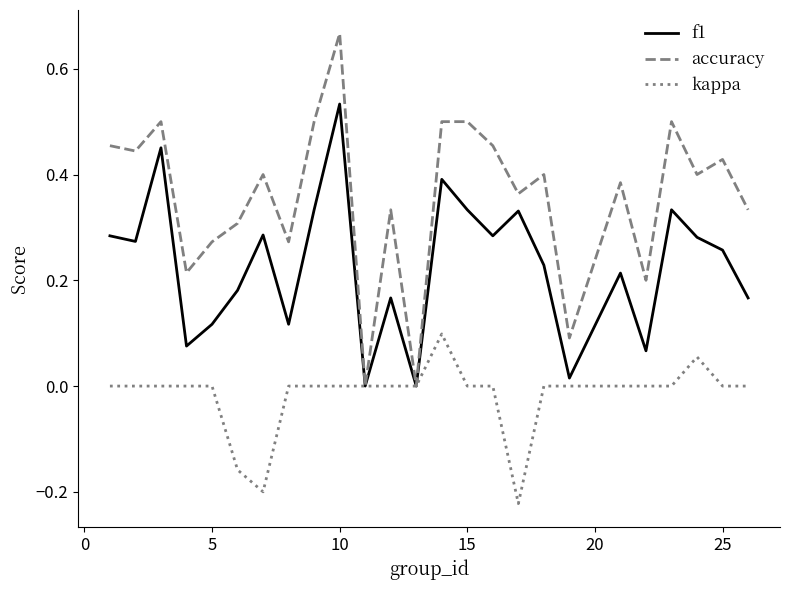

Which series has the widest spread of values?

accuracy